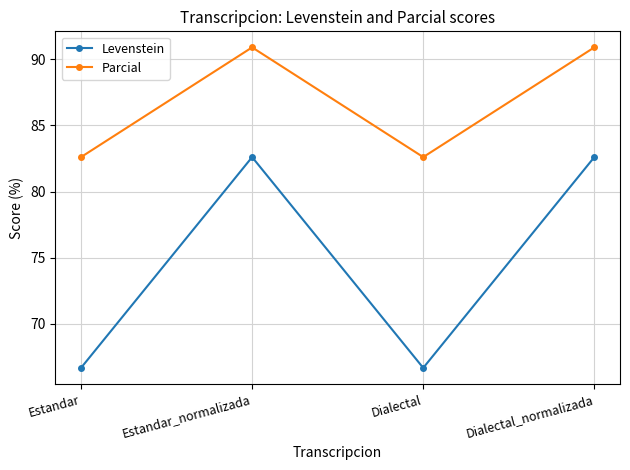

What is the label of the 3rd point from the left?

Dialectal